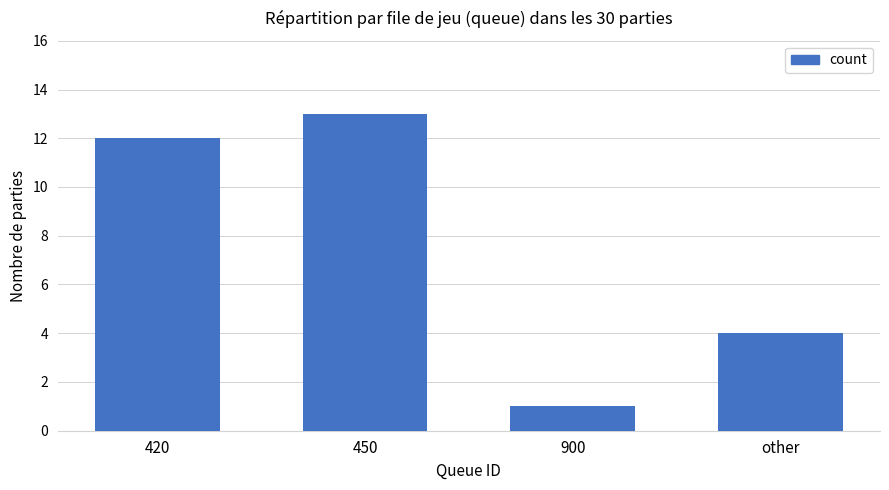

What is the sum of all values?

30